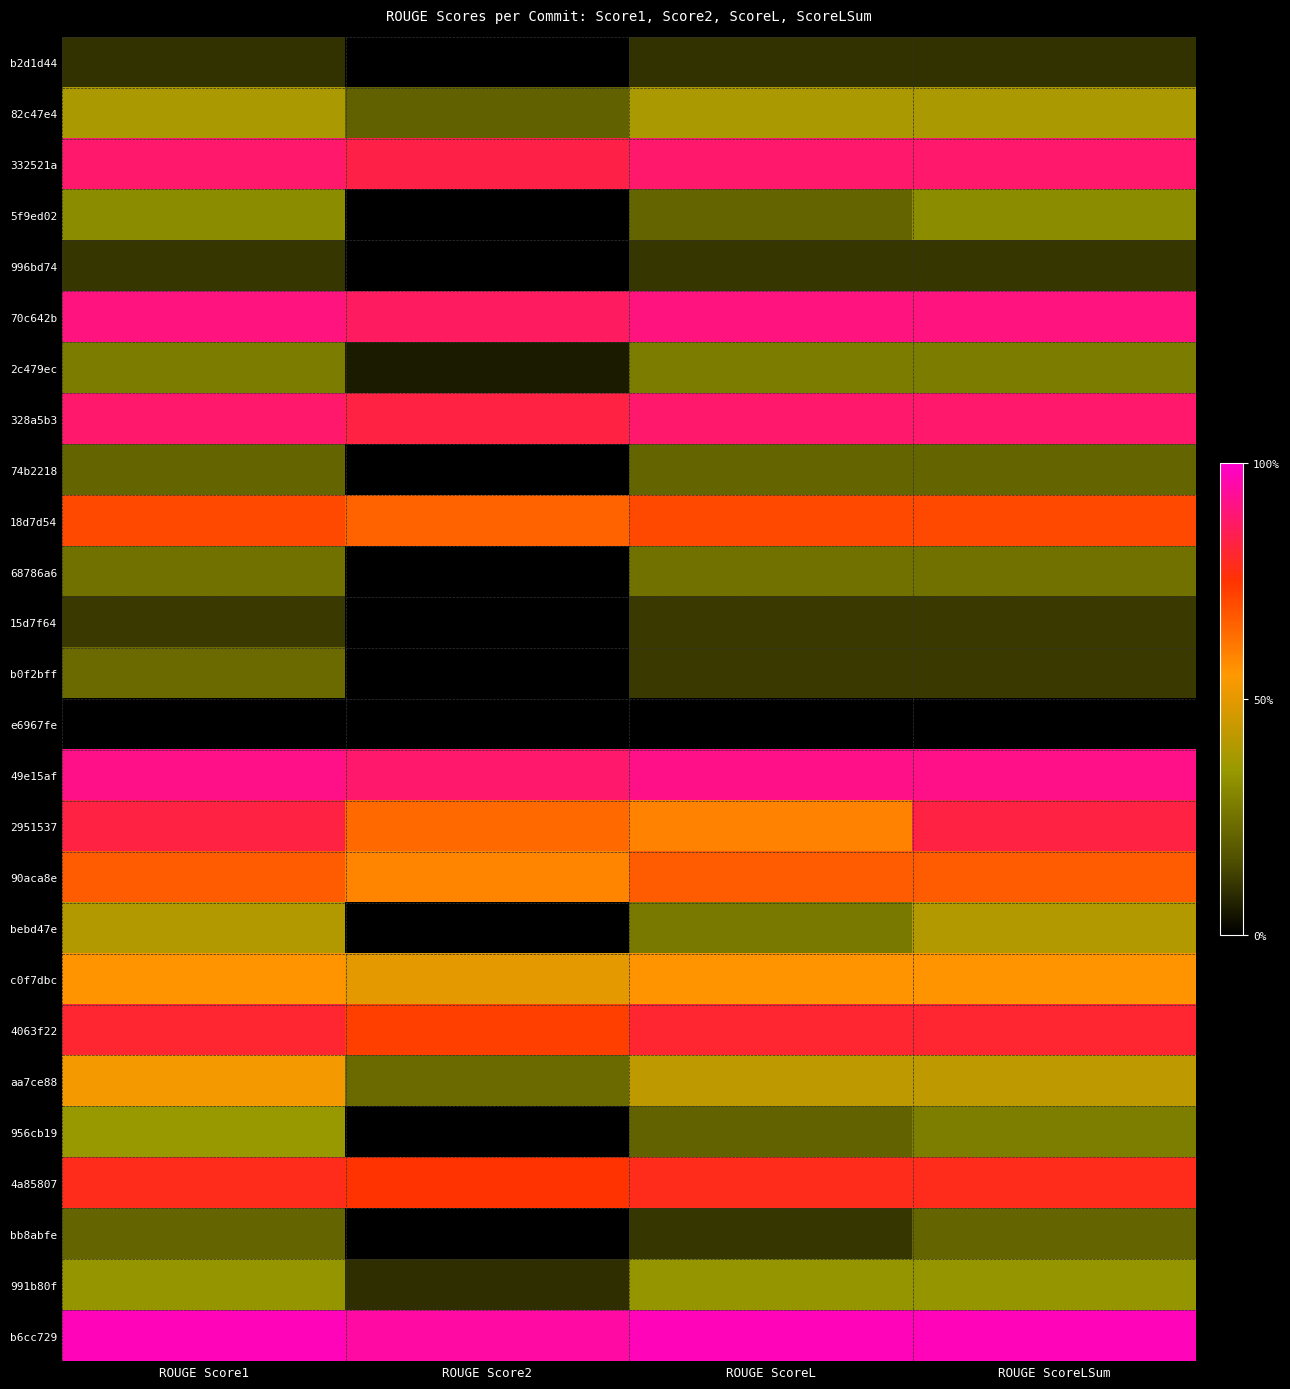

Which series has the largest total across all categories?

b6cc729